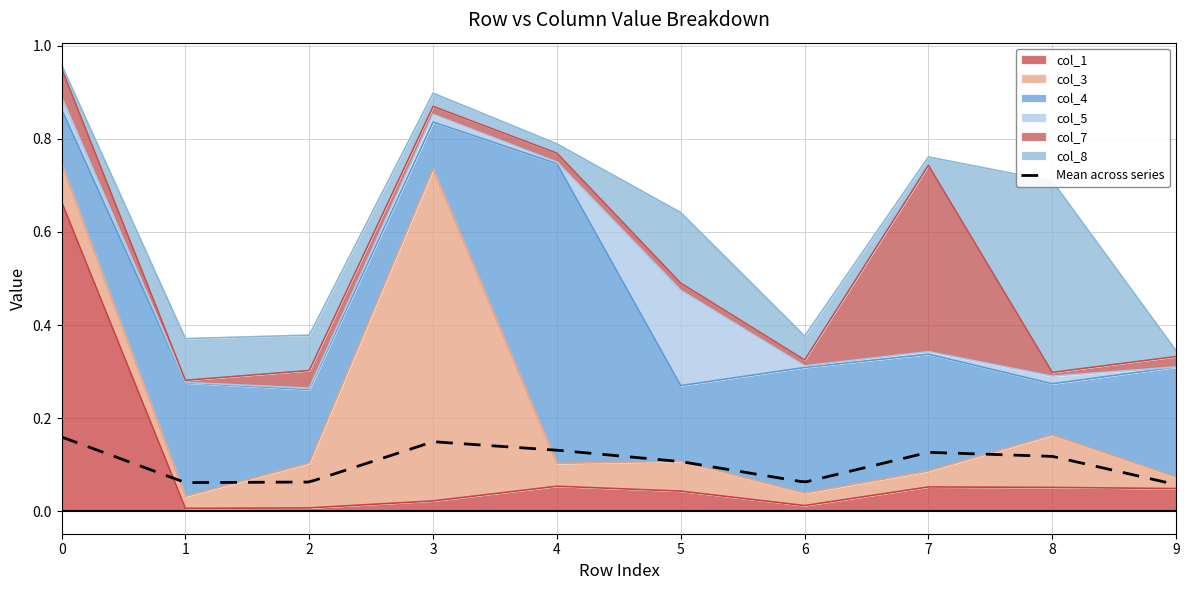

Between 5 and 4, which is larger?

4